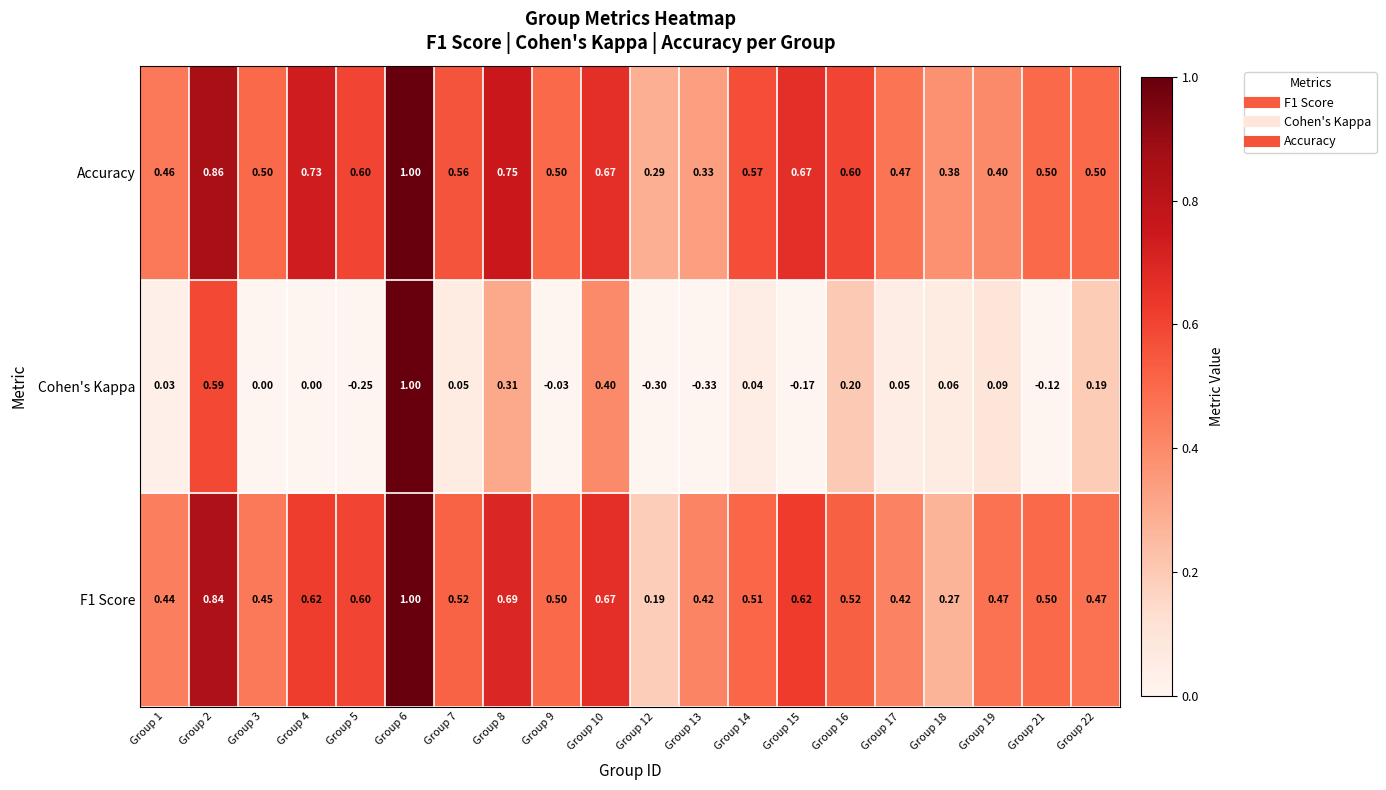

Which series changed the most between Group 7 and Group 12?

Cohen's Kappa